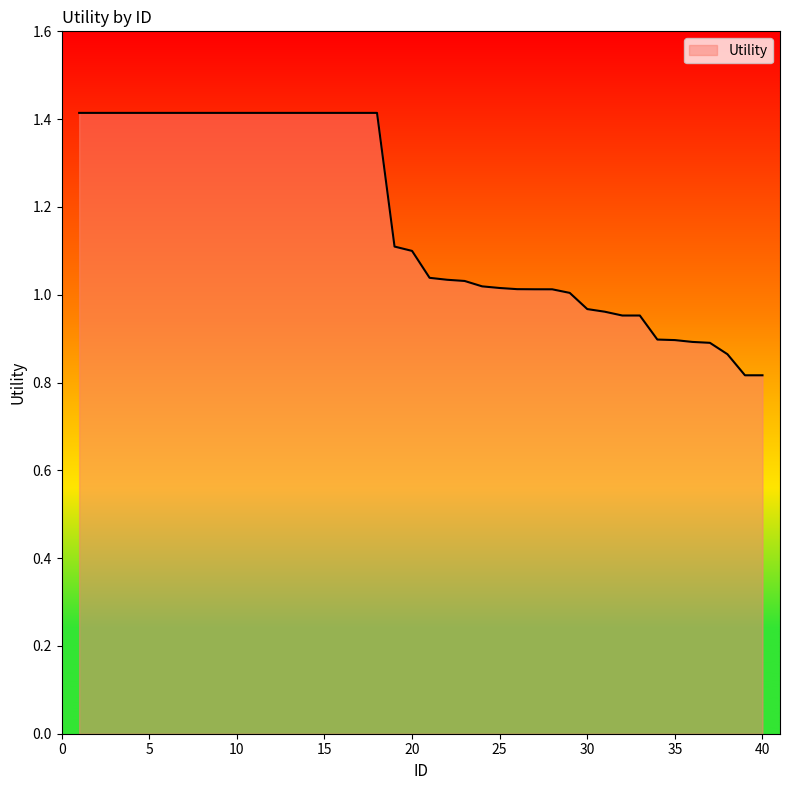

What is the difference between the maximum and minimum values?

0.6